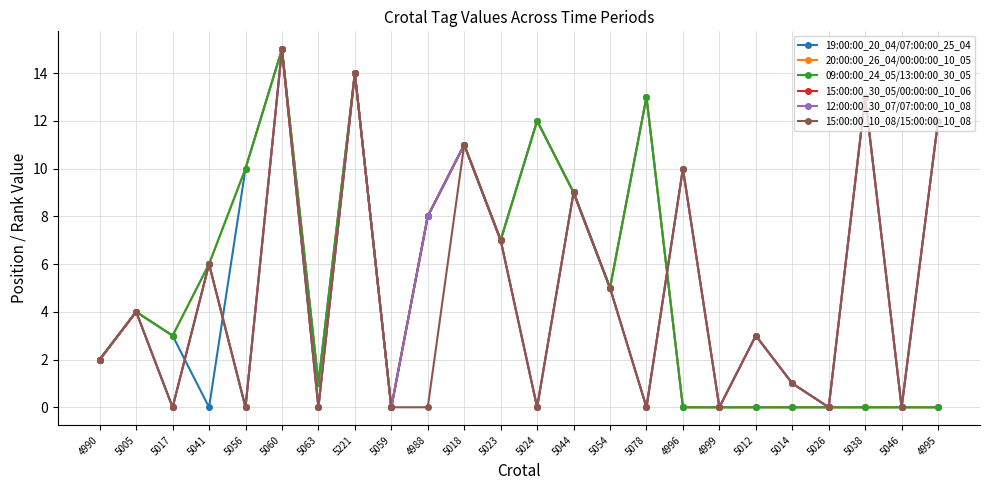

Where is the first local minimum for 20:00:00_26_04/00:00:00_10_05?

5017